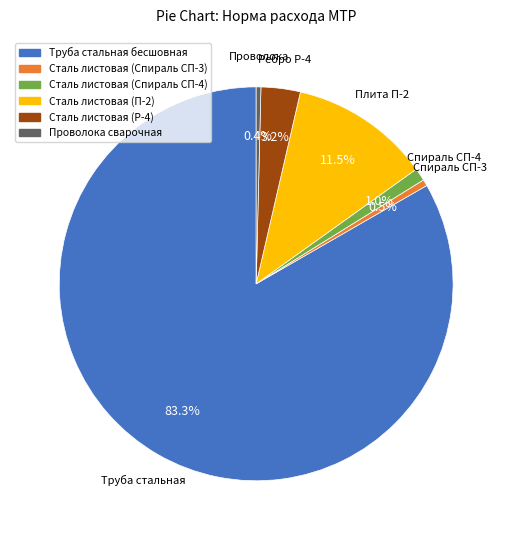

Approximately how many times larger is the value at Сталь листовая (Р-4) compared to Проволока сварочная?

8.3